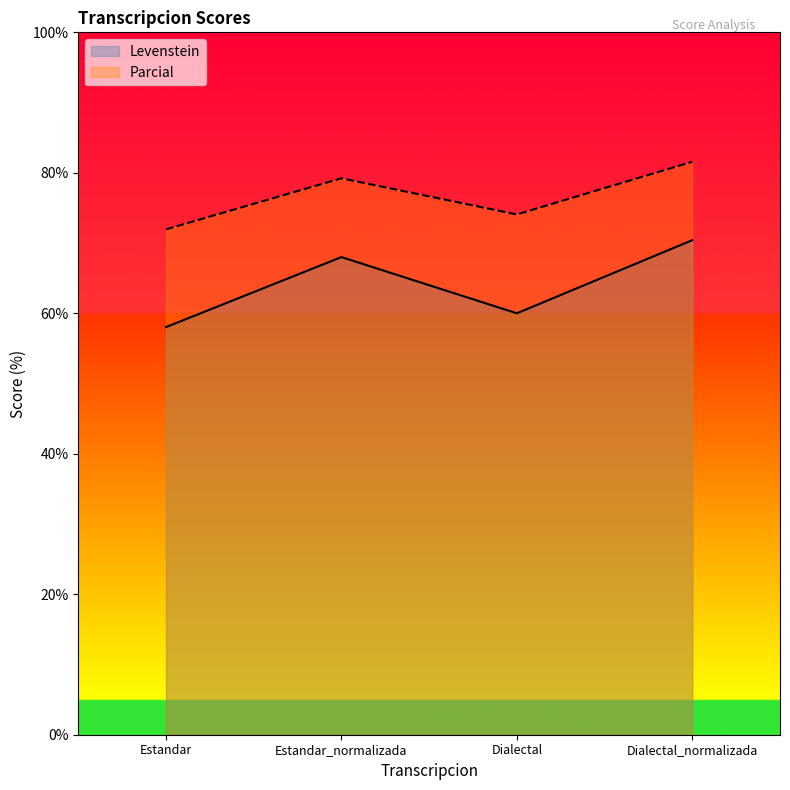

The Levenstein series shows 28.6 at Estandar. True or false?

False